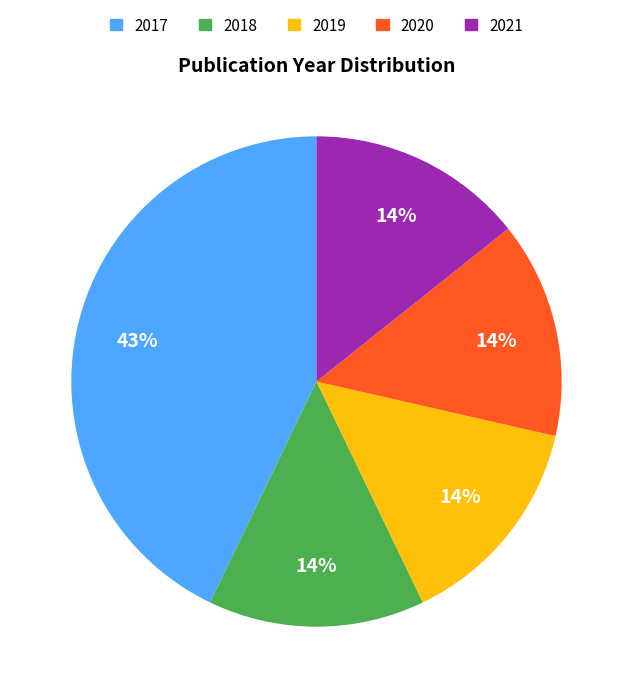

Is it true that 2020 is 14% of the pie?

True